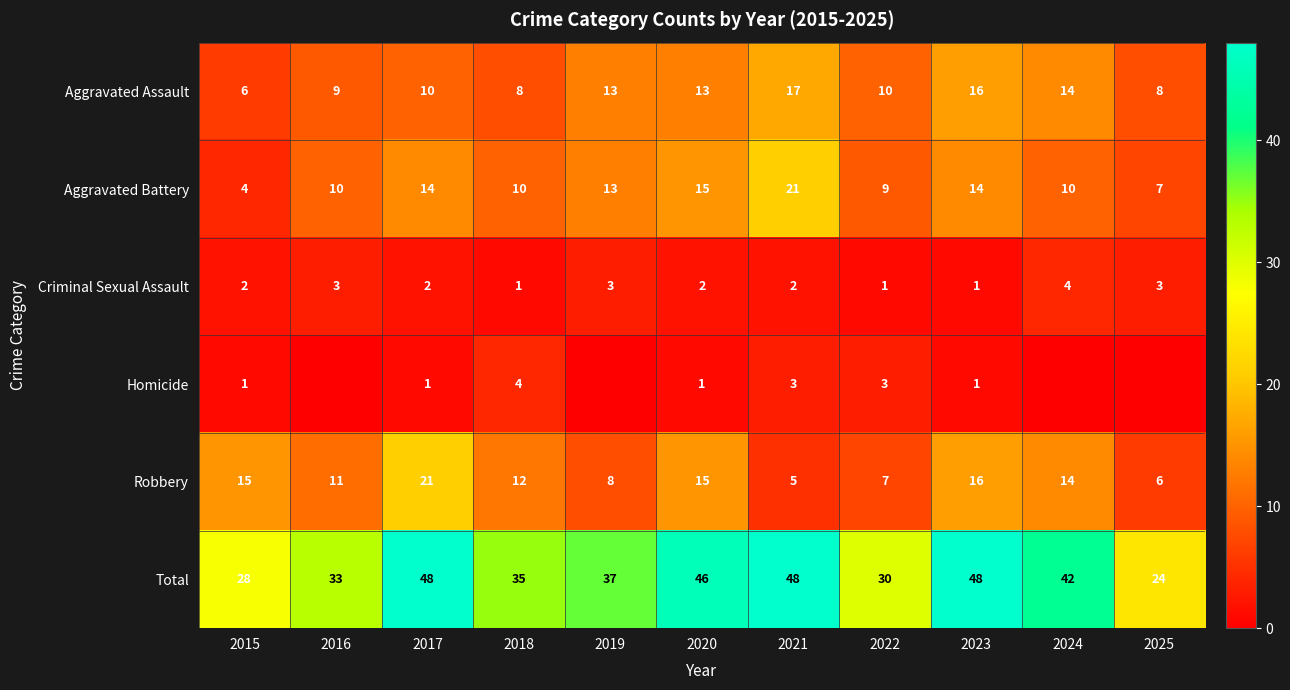

What is the sum of the Aggravated Battery values at 2017 and 2025?

21